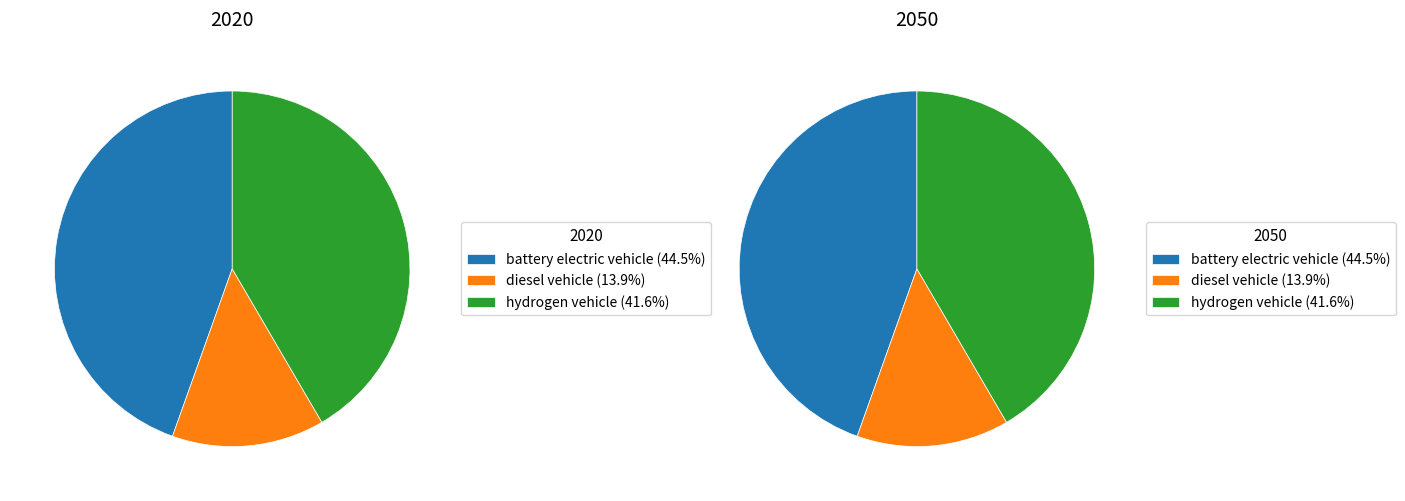

What portion of the pie excludes values_2020?

55.5%